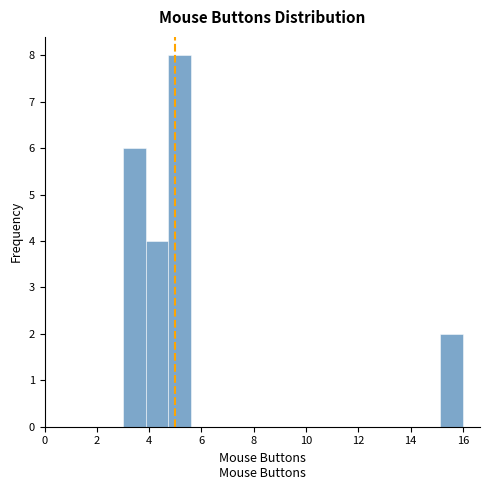

Over which range of the x-axis is the bar tallest?

4.8 to 5.6